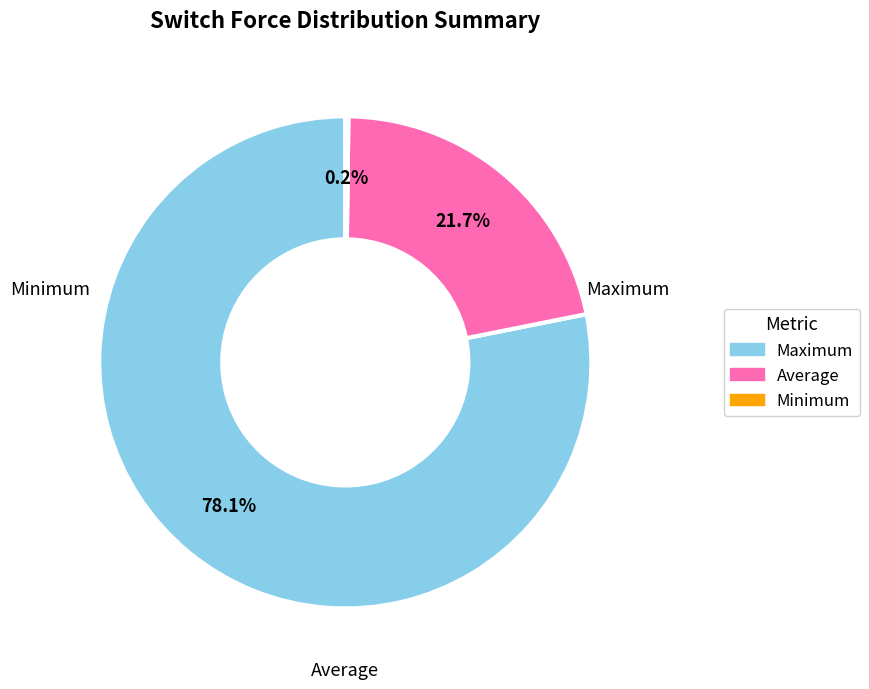

The Minimum slice represents 0% of the pie. True or false?

True